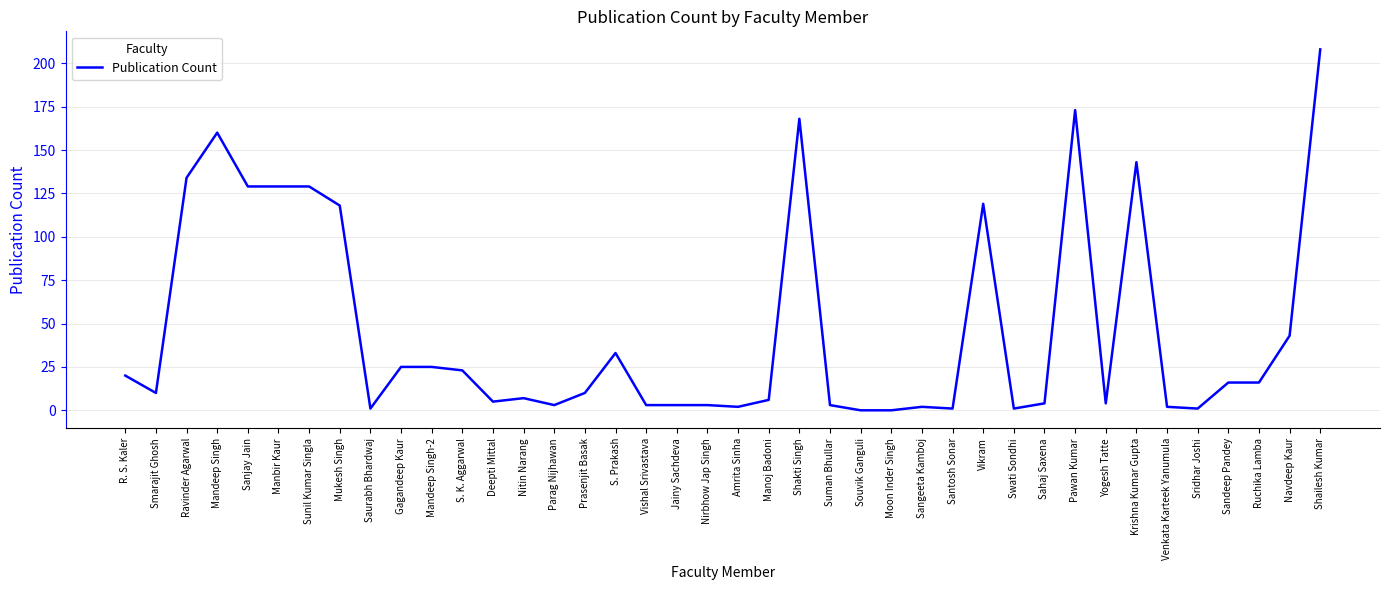

Where is the first local minimum?

Smarajit Ghosh